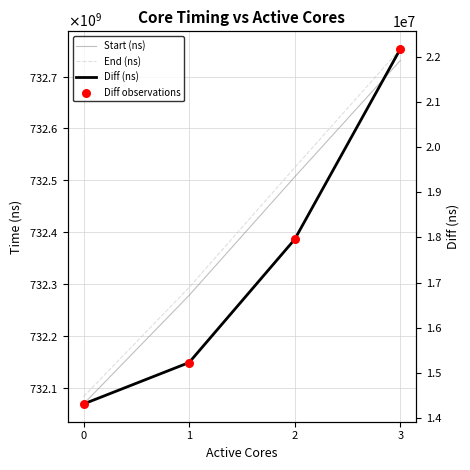

Is the value of End (ns) at 3 greater than the value of Start (ns) at 2?

Yes